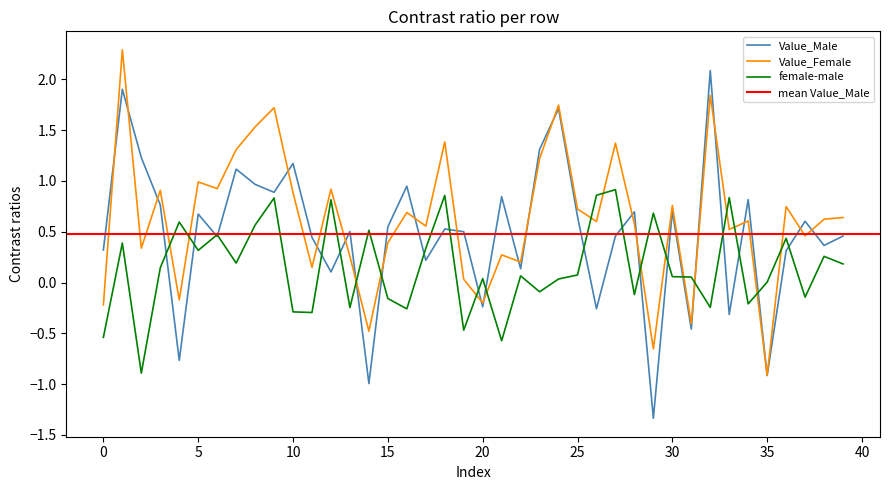

Rank the series by their average value, from highest to lowest.

Value_Female, Value_Male, female-male